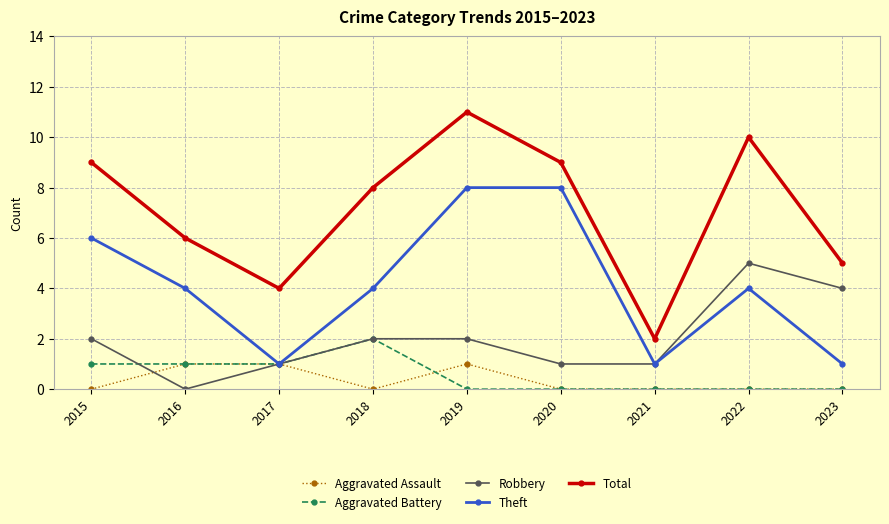

The Theft series shows 4 at 2022. True or false?

True